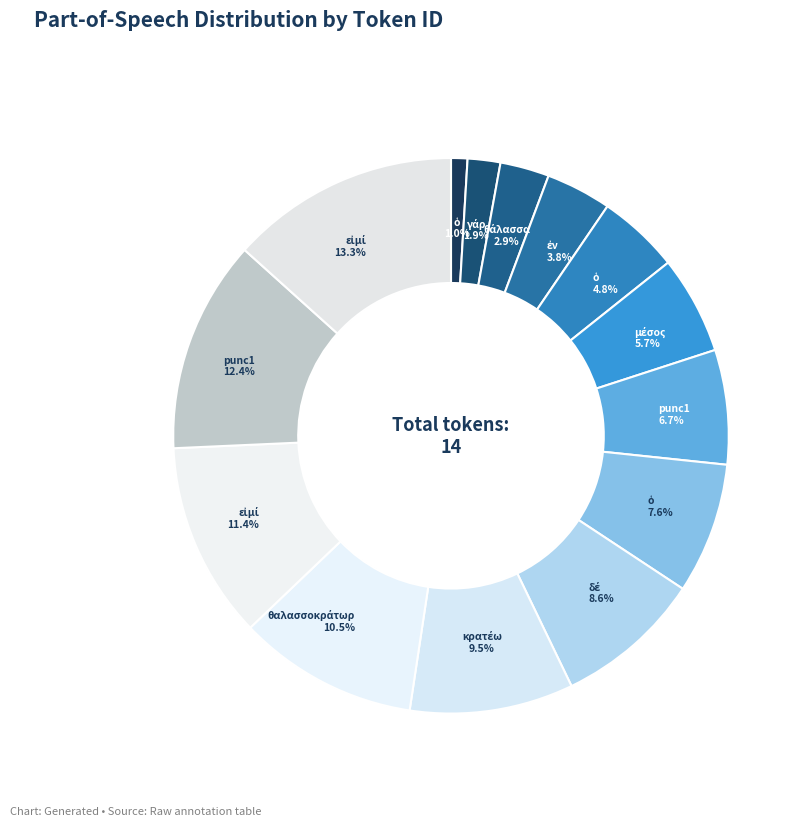

How many segments does this pie chart have?

14